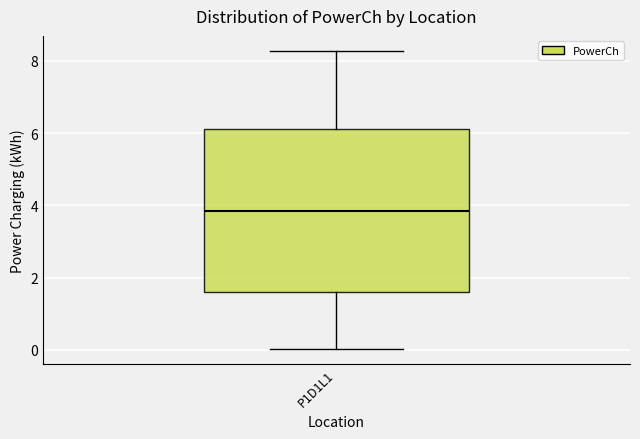

Read this box plot against the y-axis: the position of the median line, the range covered by the box, and the ends of both whiskers. The values are not printed on the chart, so give them approximately, as read against the axis.

median 3.8, box 1.6 to 6.2, whiskers 0.0 to 8.2